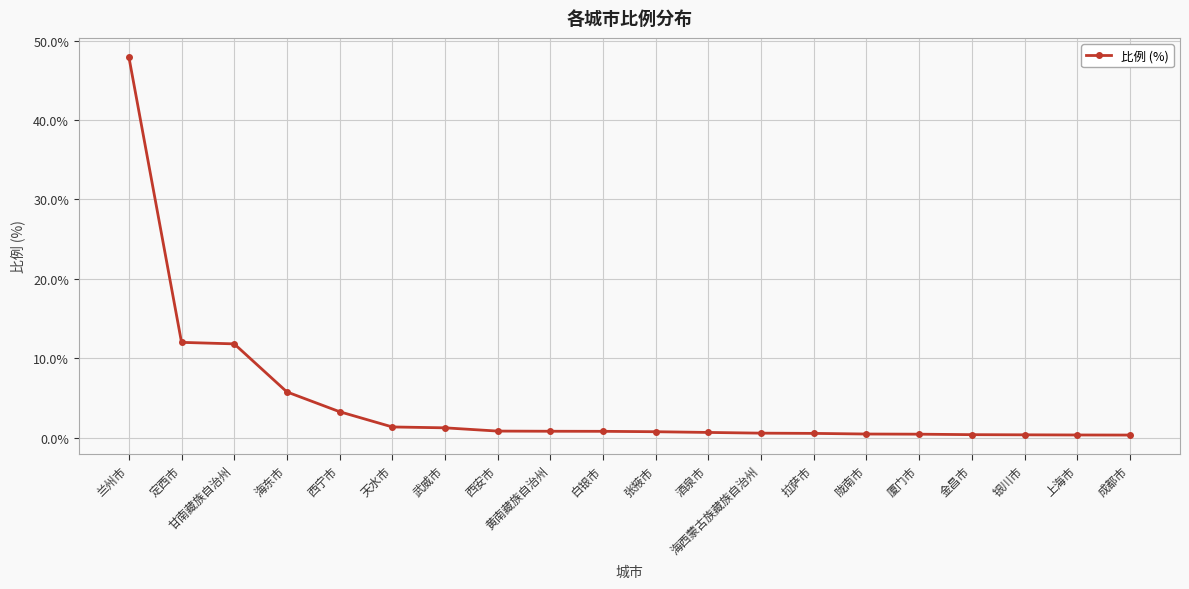

What is the sum of the values at 成都市 and 甘南藏族自治州?

12.1